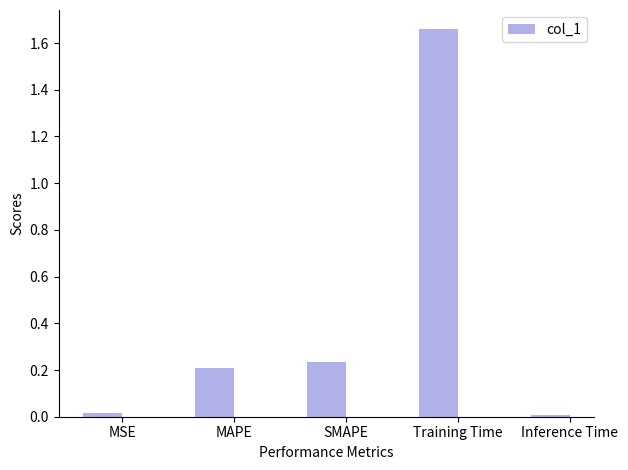

What position from the right is SMAPE?

3